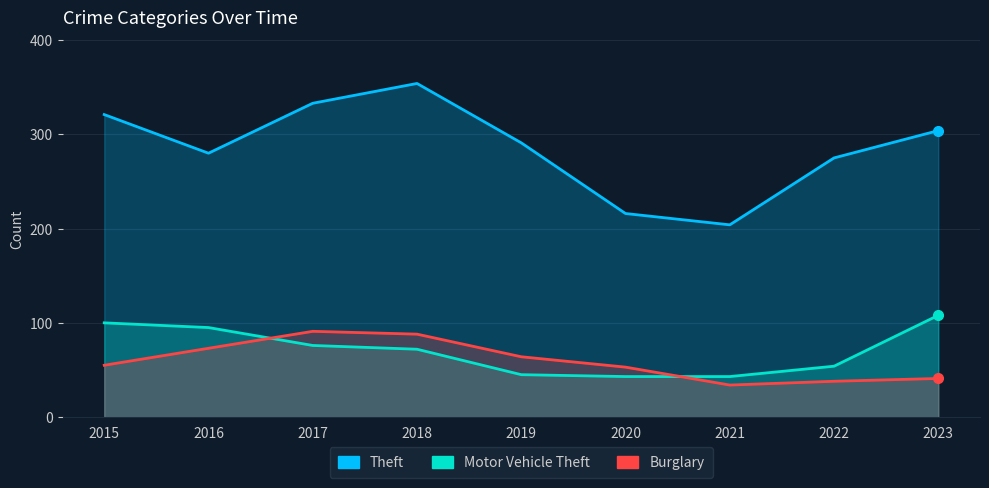

What is the minimum value shown in the chart?

34